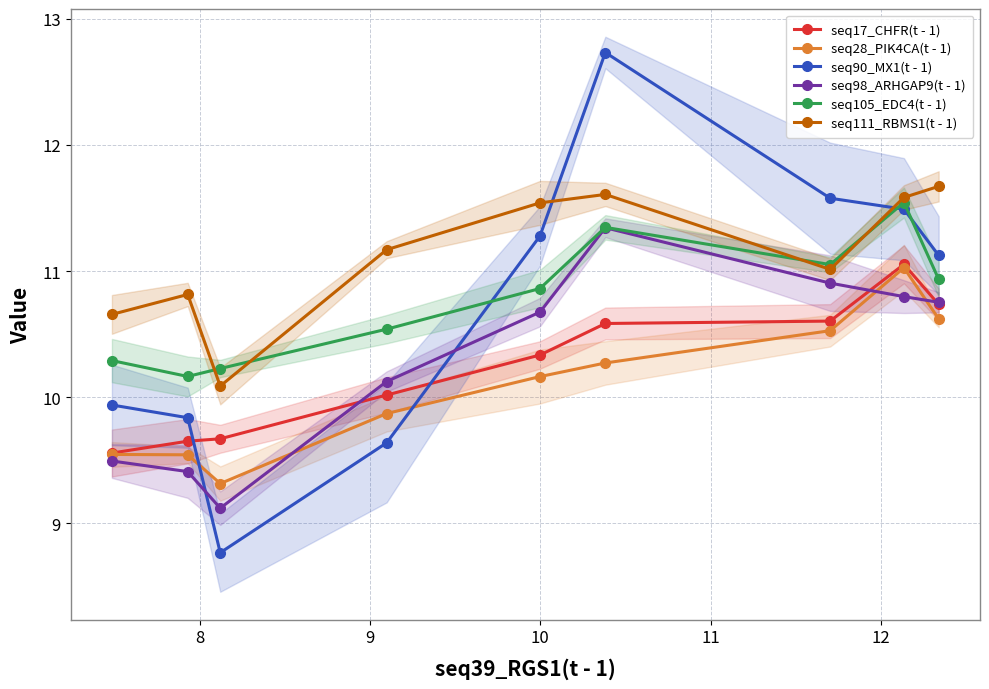

The seq105_EDC4(t - 1) series shows 18.2 at 10. True or false?

False